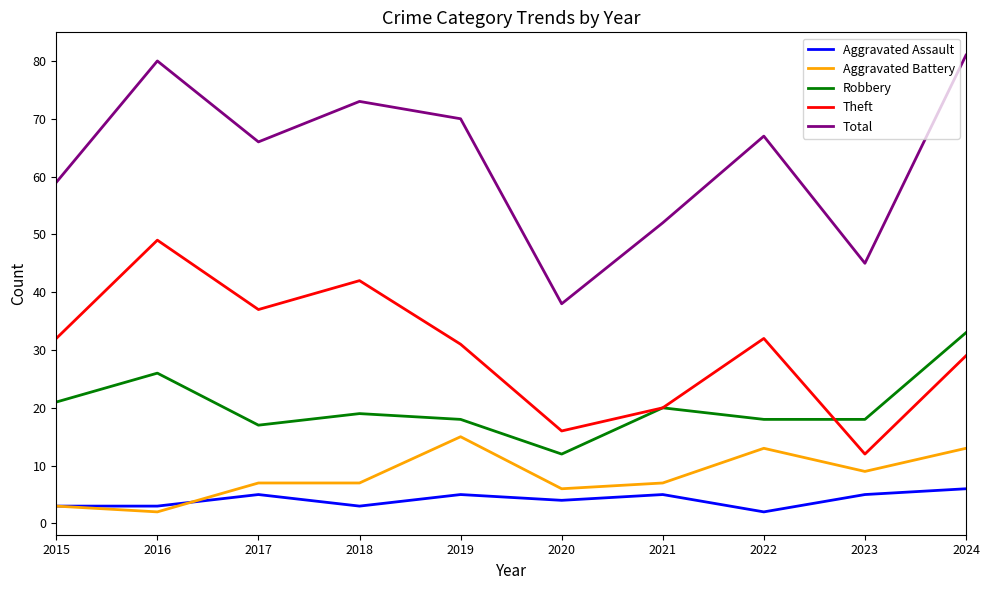

What is the maximum value for Aggravated Battery?

15